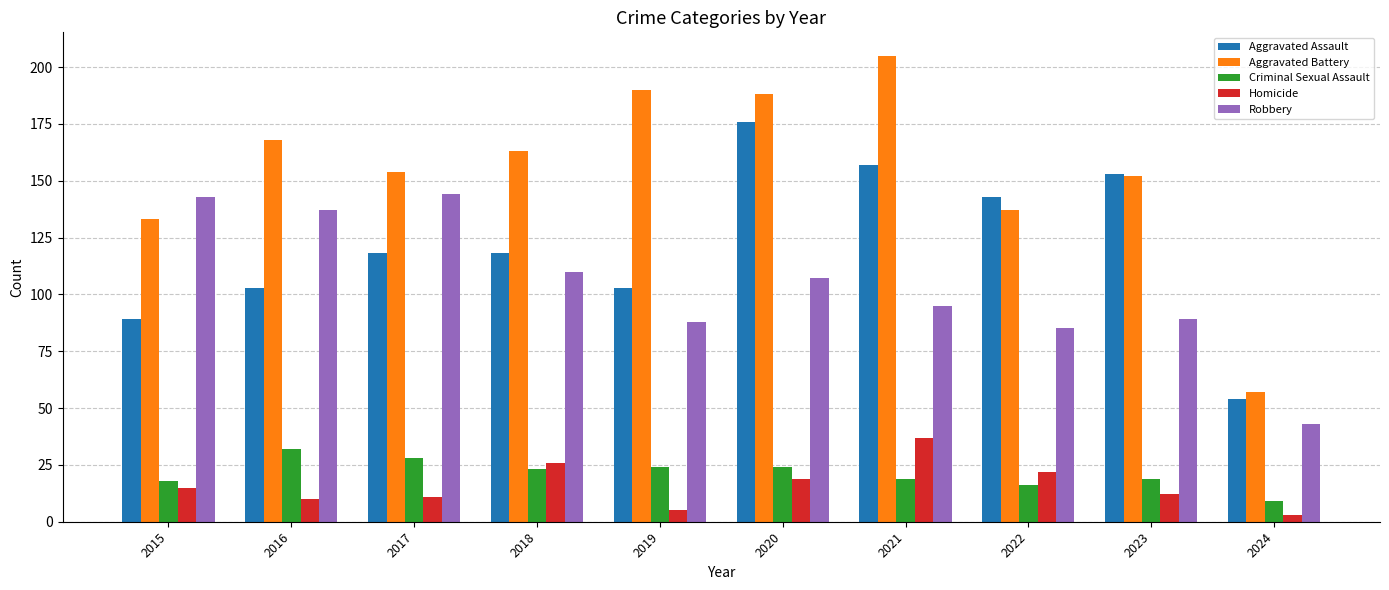

Which label corresponds to the largest value in the chart?

2021